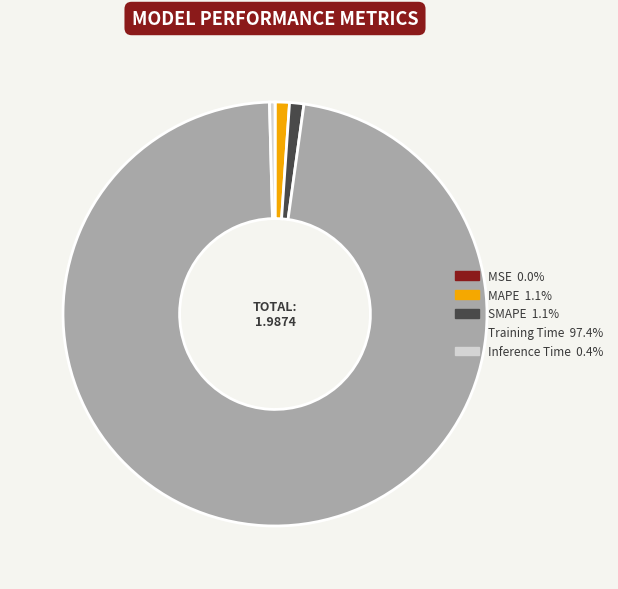

Is it true that SMAPE is 1% of the pie?

True